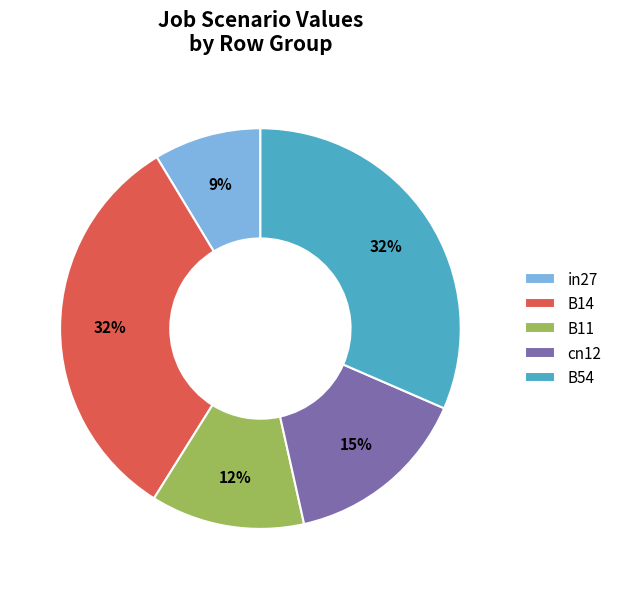

Which slice is the smallest?

in27